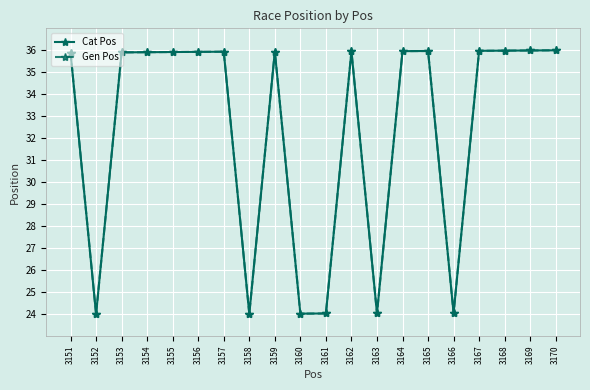

Read the Gen Pos value at 3165.

36.0